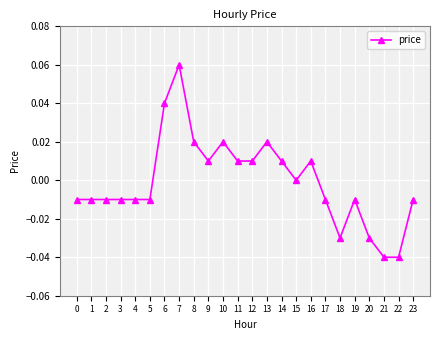

True or false: there are more than 1 points higher than both neighbors.

True